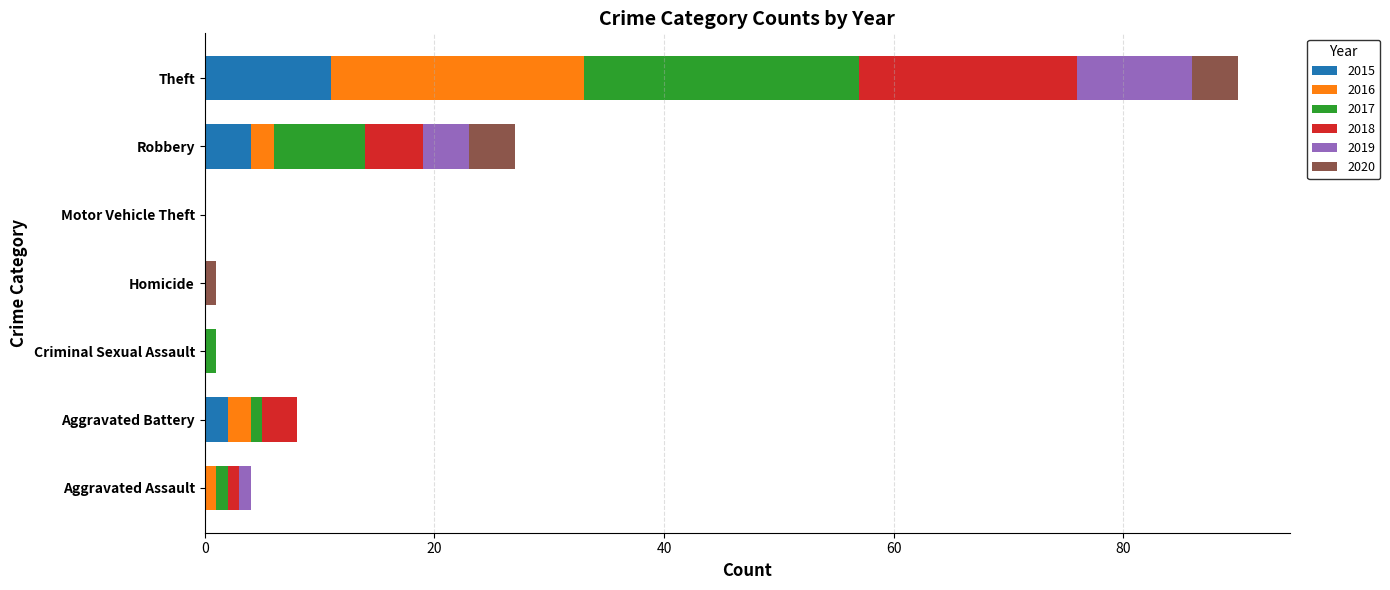

Which category has the highest value in the 2015 series?

Theft